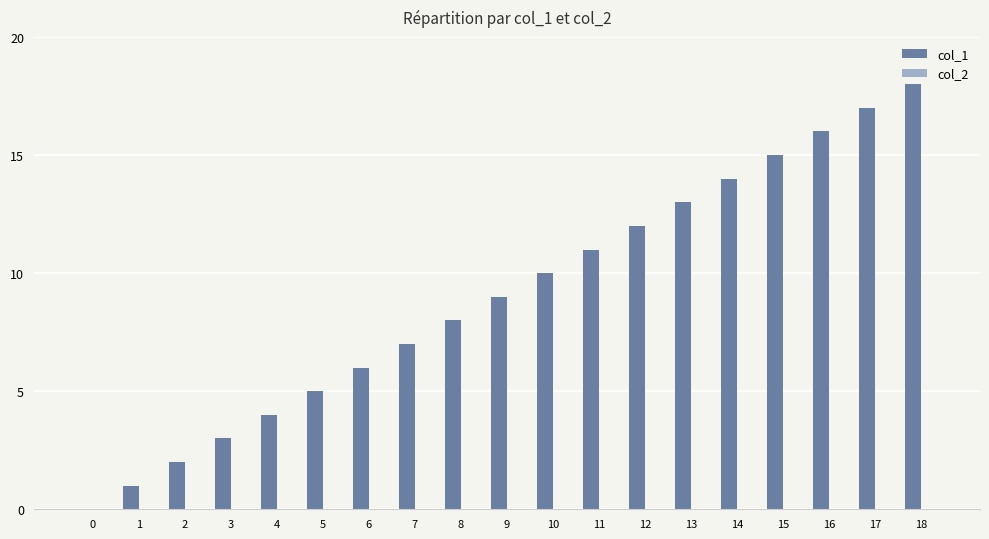

At which category does the chart reach its peak across all series?

18